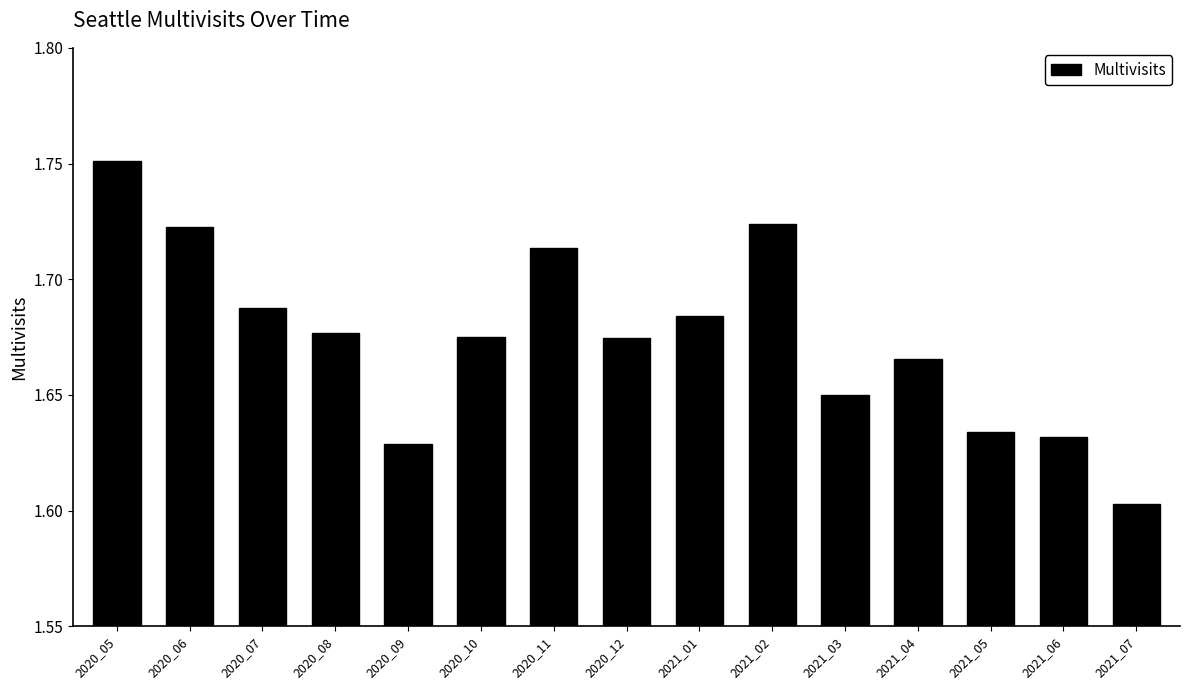

Where is the data nearest to the value 1?

2021_07